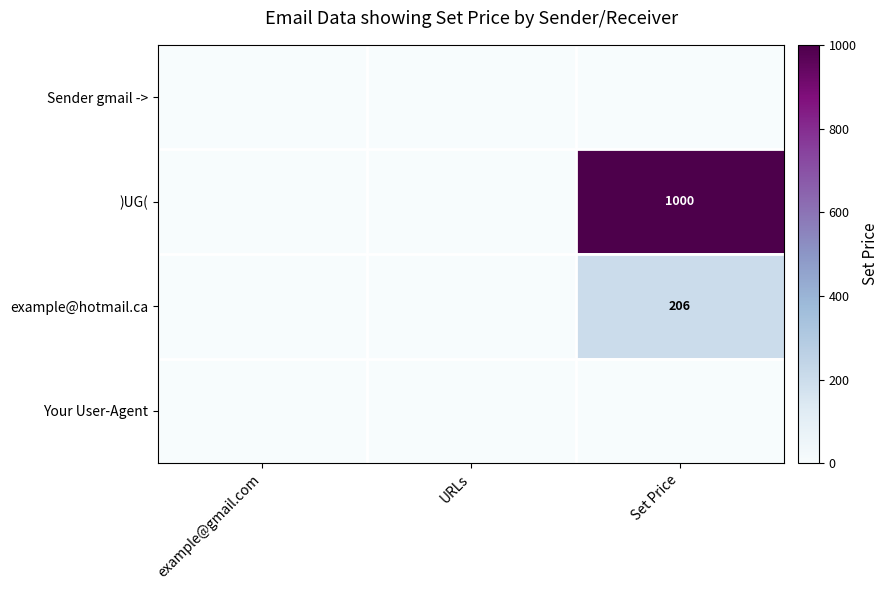

True or false: example@hotmail.ca has a value of 370 at Set Price.

False